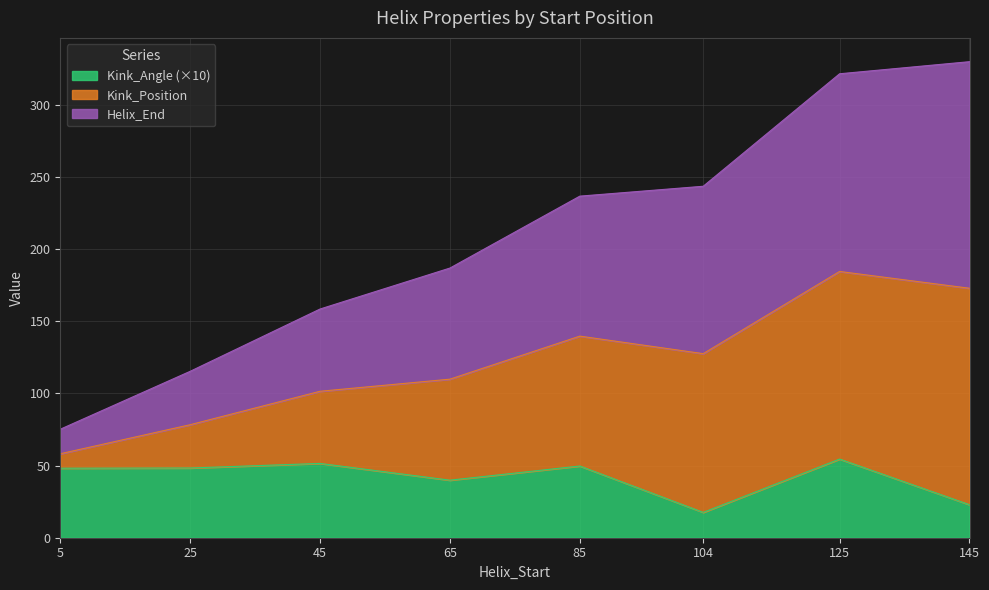

True or false: Kink_Angle has a value of 83.6 at 5.

False